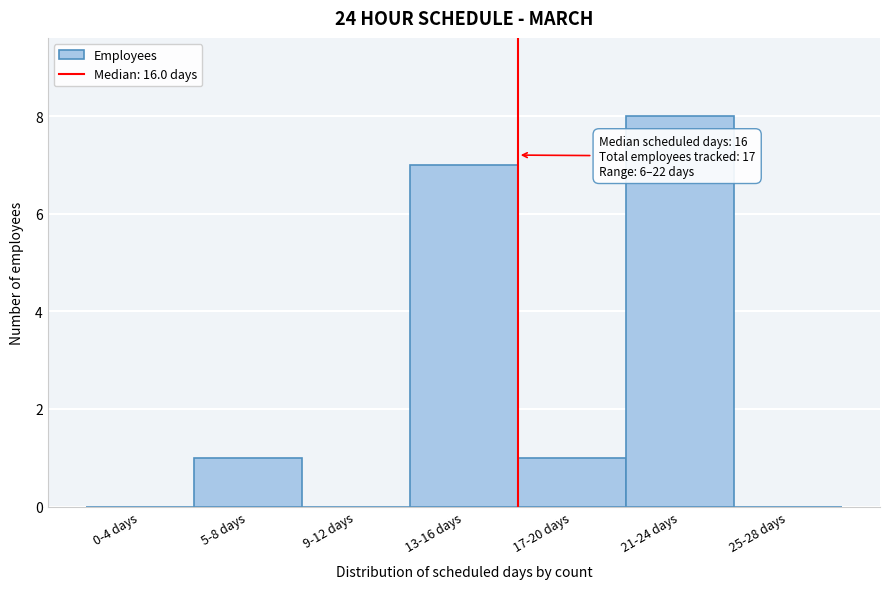

Reading left to right, extract all data points from this chart.

0-4 days=0	5-8 days=1	9-12 days=0	13-16 days=7	17-20 days=1	21-24 days=8	25-28 days=0